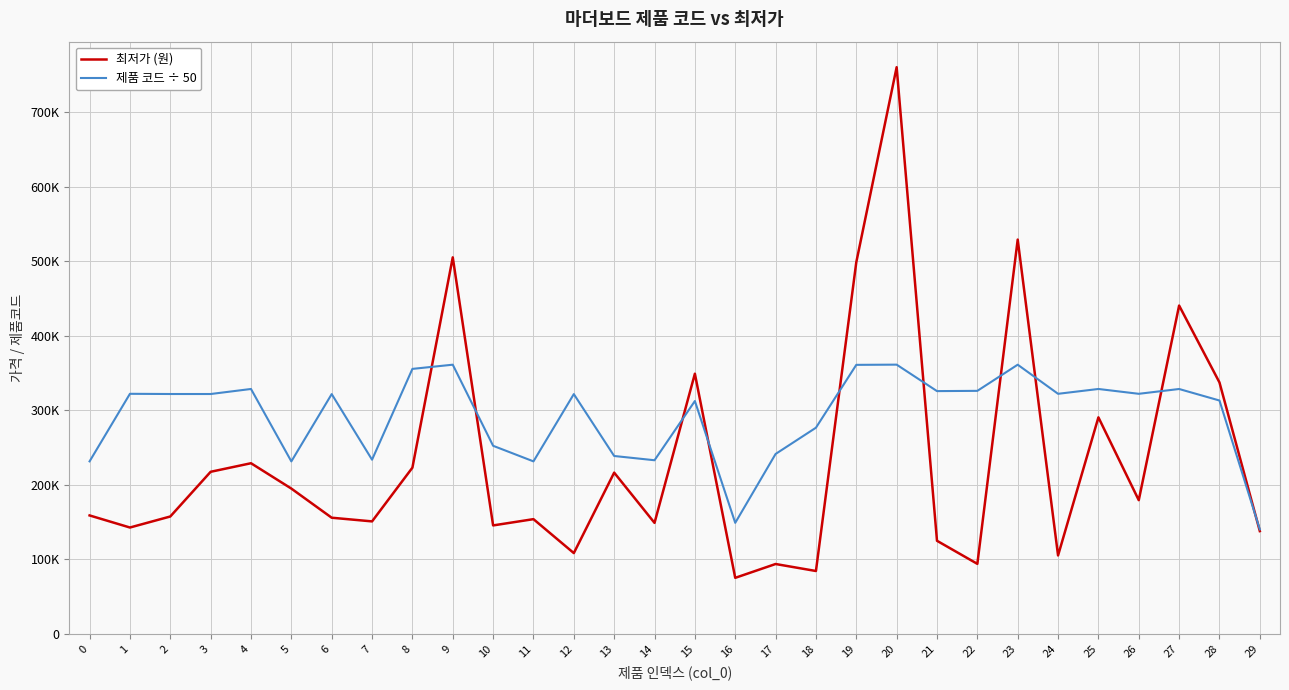

Does the chart display data point markers on the line(s)?

No